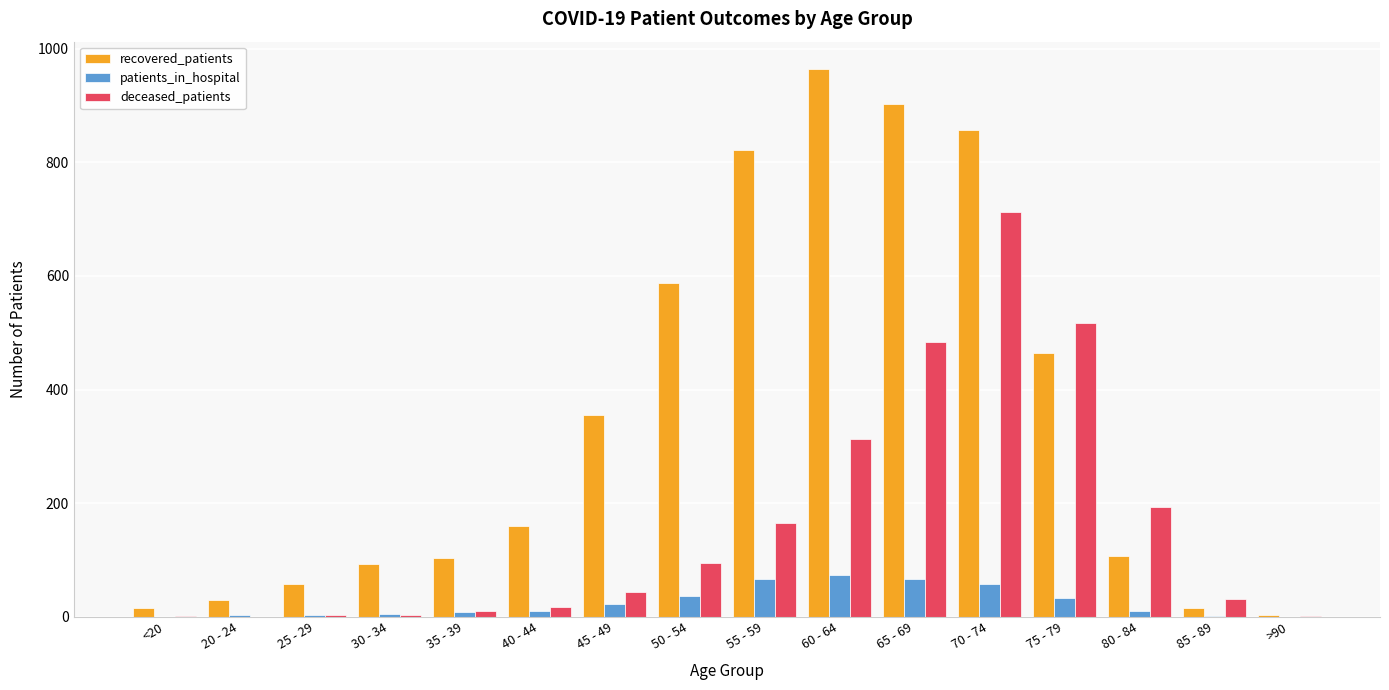

At which label is deceased_patients closest to 356?

60 - 64